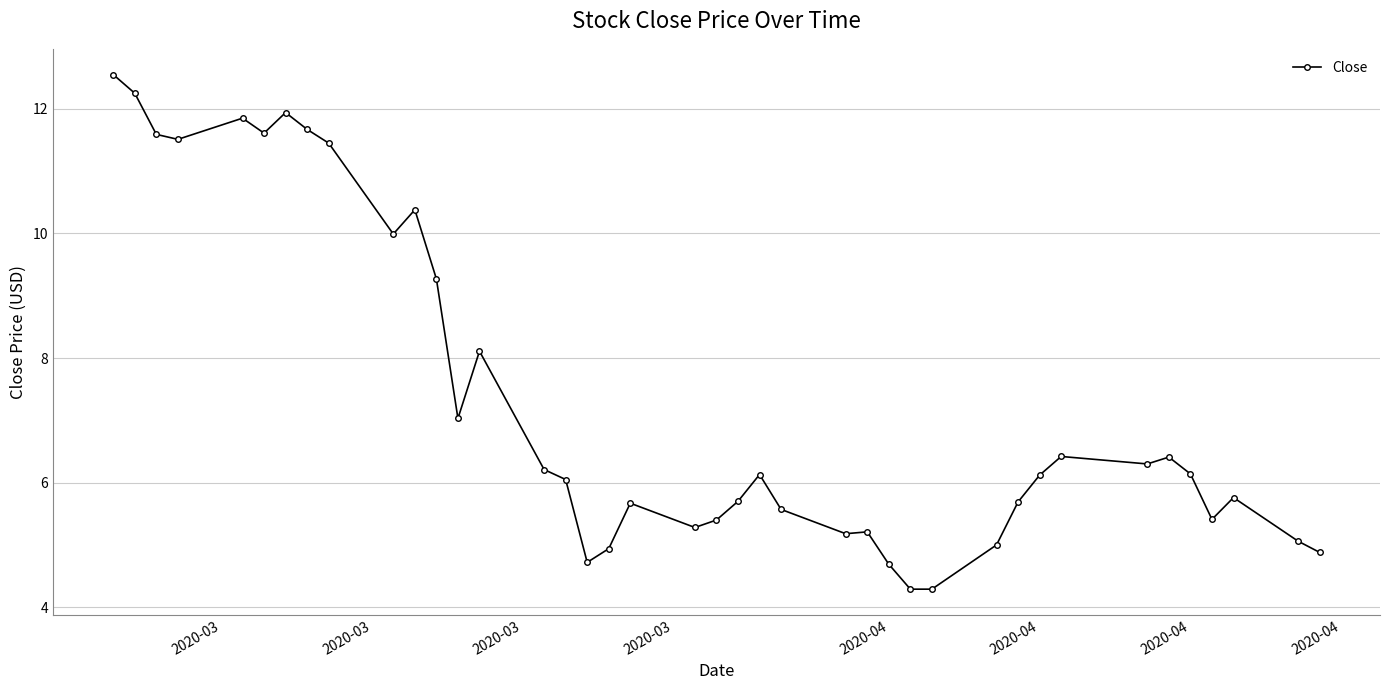

What is the difference between the maximum and minimum values?

8.3